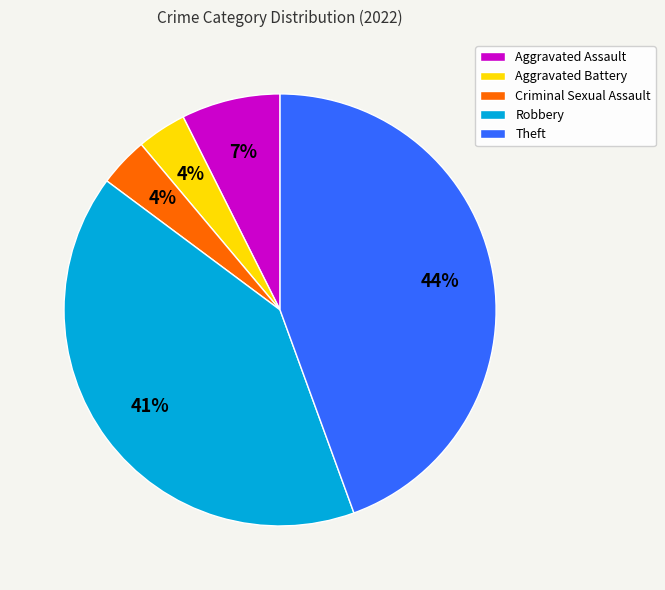

Is the sum of Theft and Aggravated Battery greater than half?

No